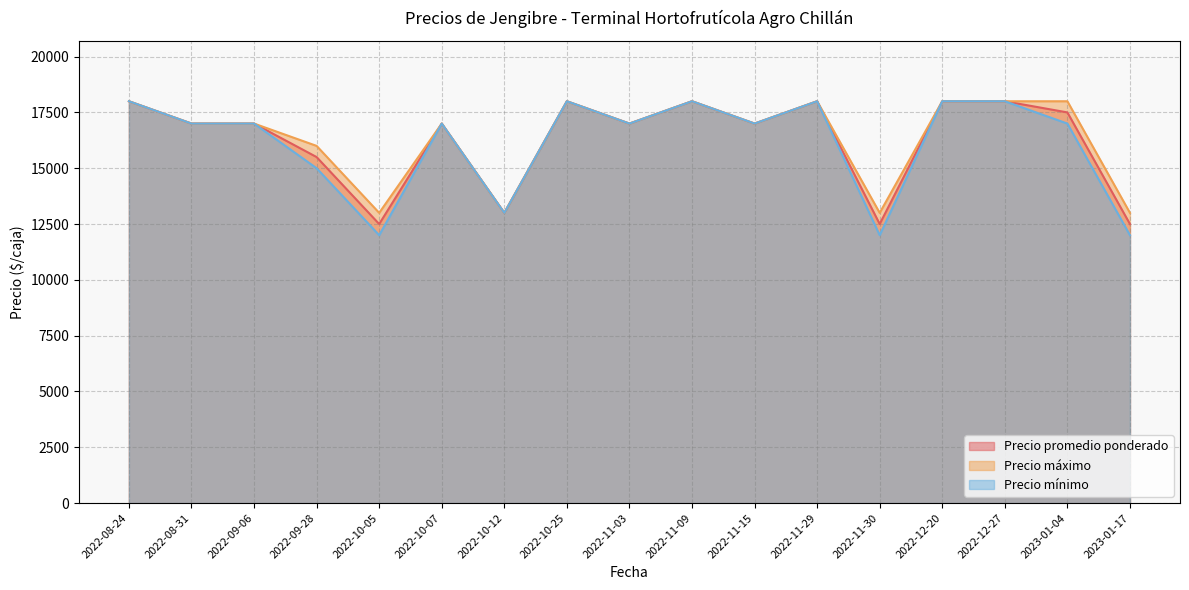

How many values in the Precio mínimo series exceed 17000?

6